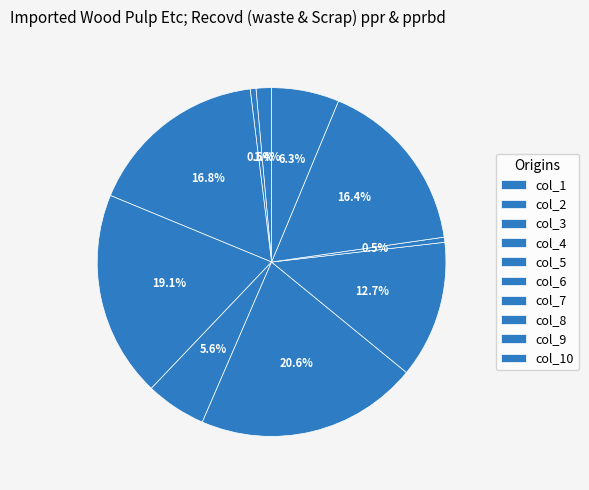

How many segments does this pie chart have?

10